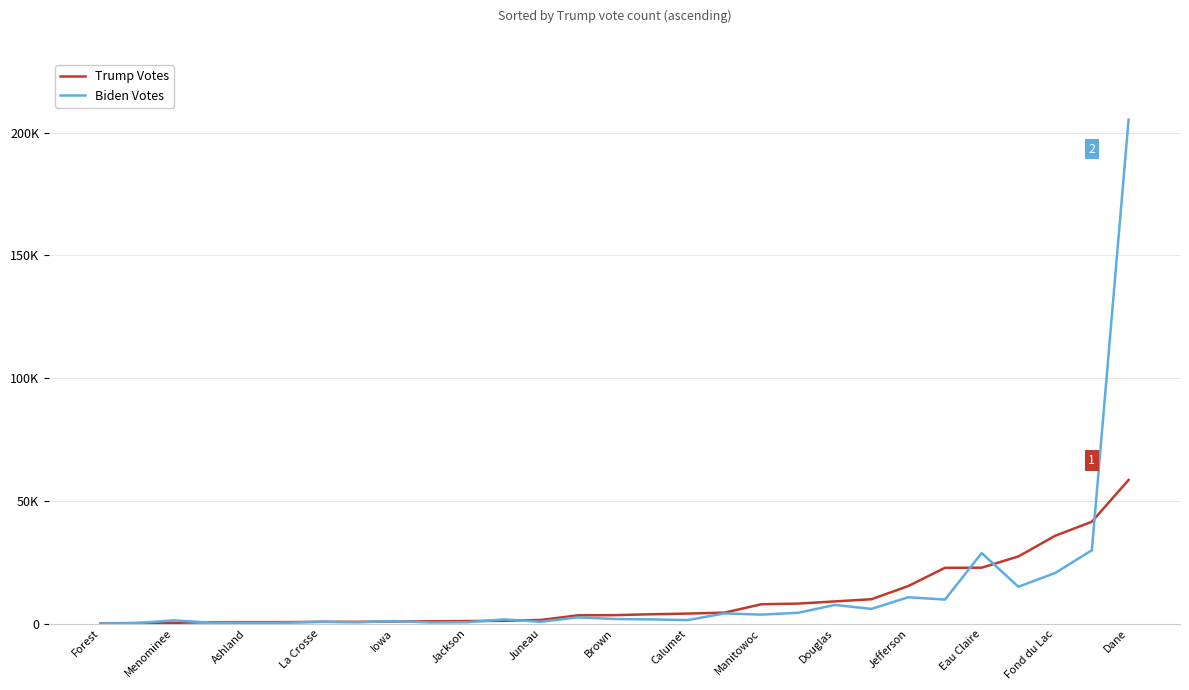

List the labels in order of Trump Votes value, smallest first.

Forest, Menominee, Ashland, La Crosse, Iowa, Jackson, Juneau, Brown, Calumet, Manitowoc, Douglas, Jefferson, Eau Claire, Fond du Lac, Dane, 15, 16, 17, 18, 19, 20, 21, 22, 23, 24, 25, 26, 27, 28